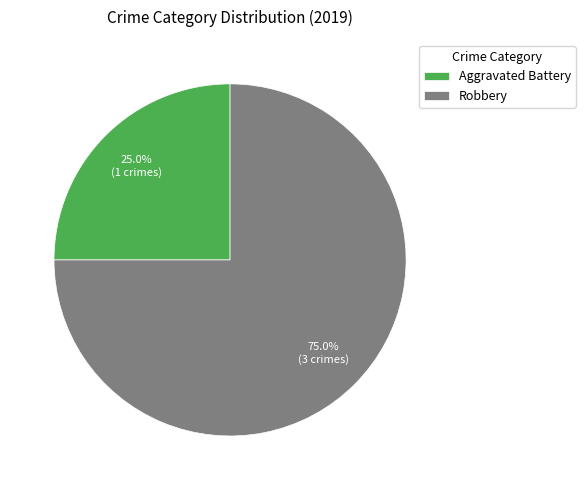

Rank the categories by value from highest to lowest.

Robbery, Aggravated Battery